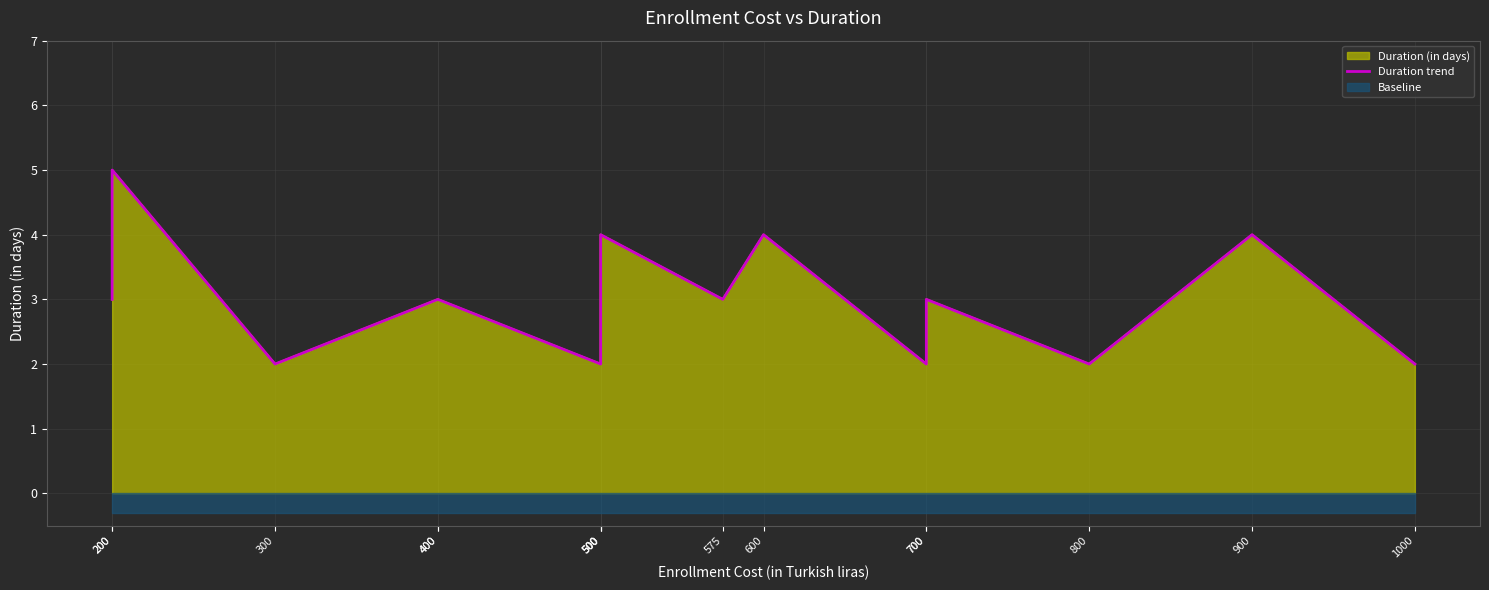

What is the difference between the second highest and second lowest values?

2